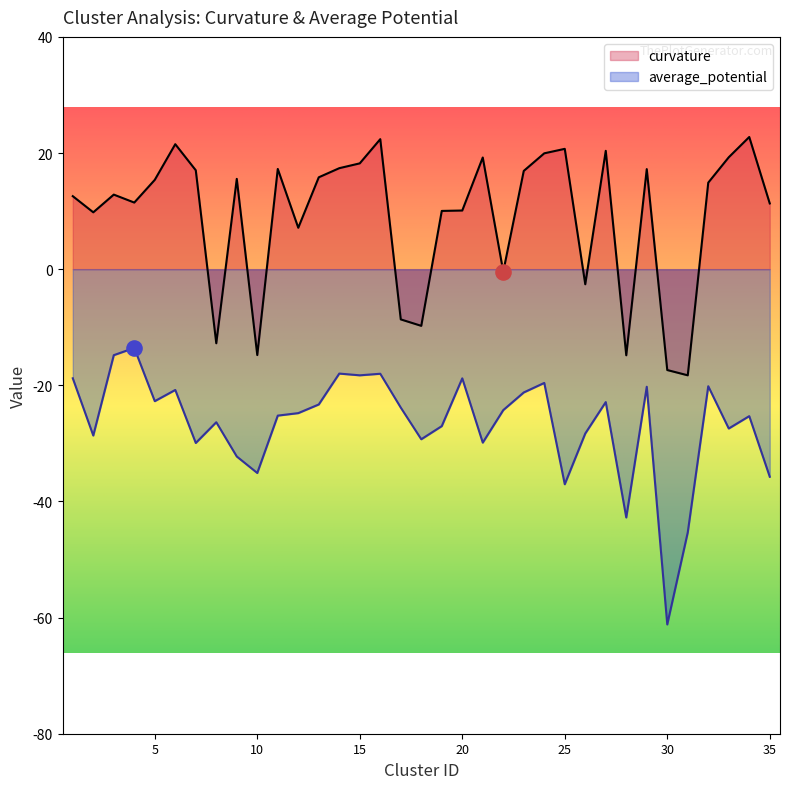

Which series contains the lowest Y value?

average_potential